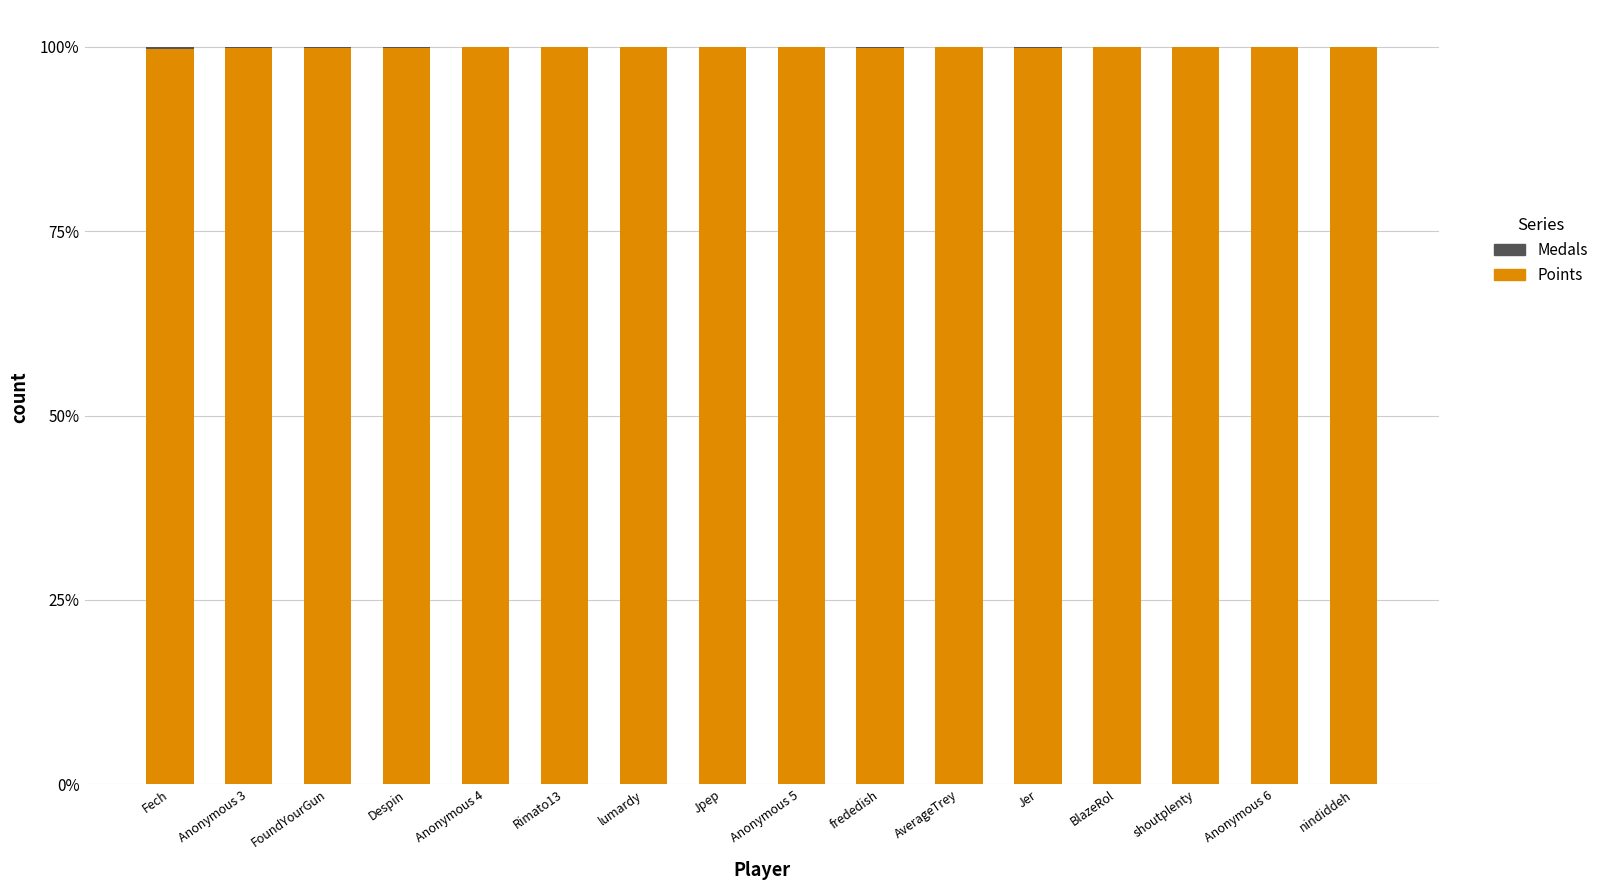

Count the number of data series in this chart.

2